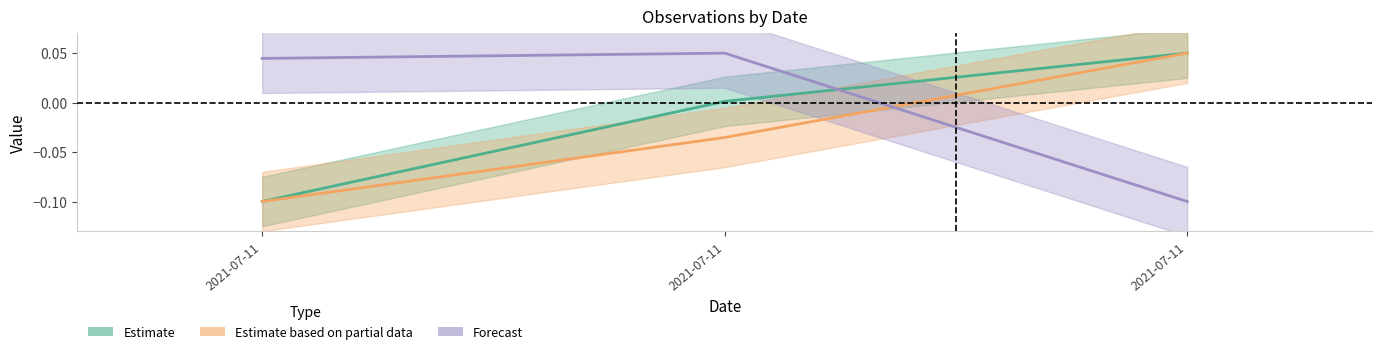

How many lines are shown in the chart?

3